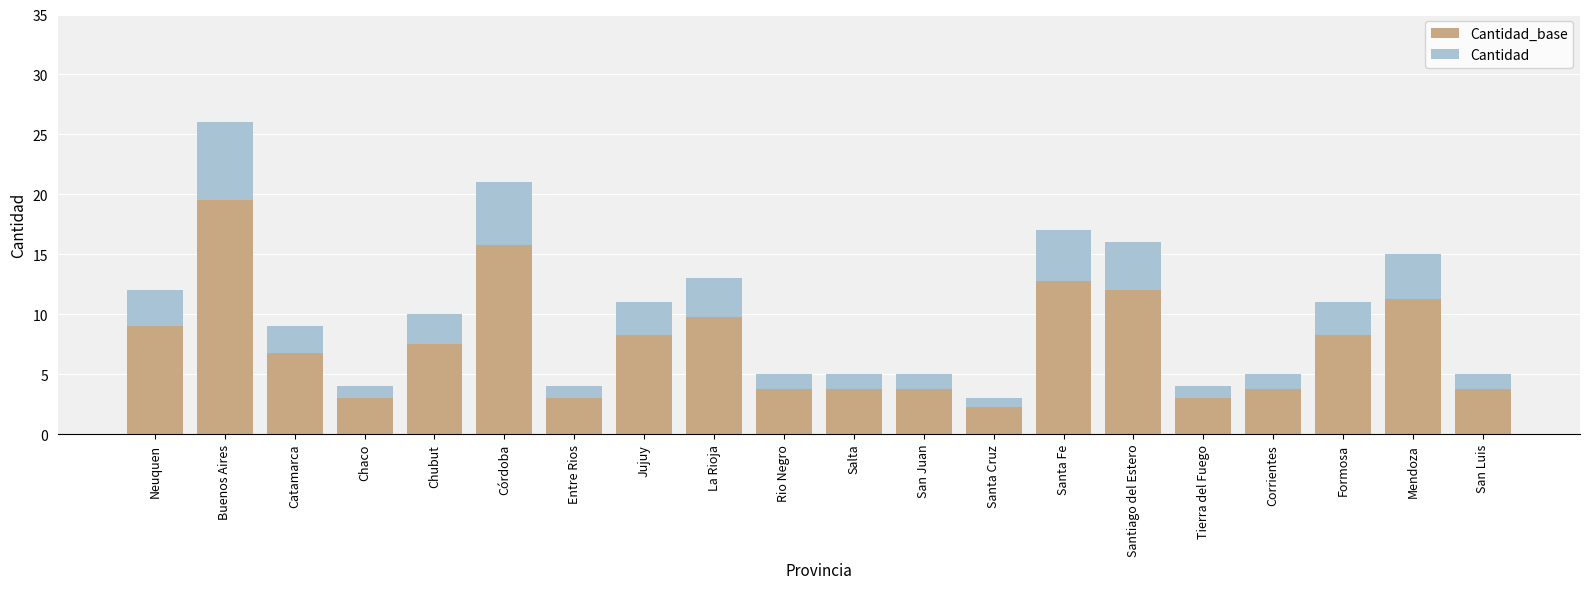

Are the bars horizontal?

No